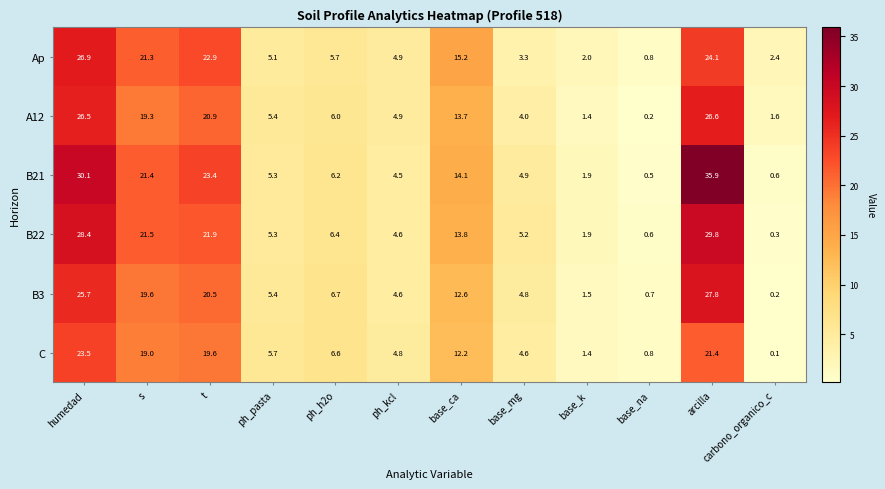

What is the sum of the Ap values at base_ca and humedad?

42.1